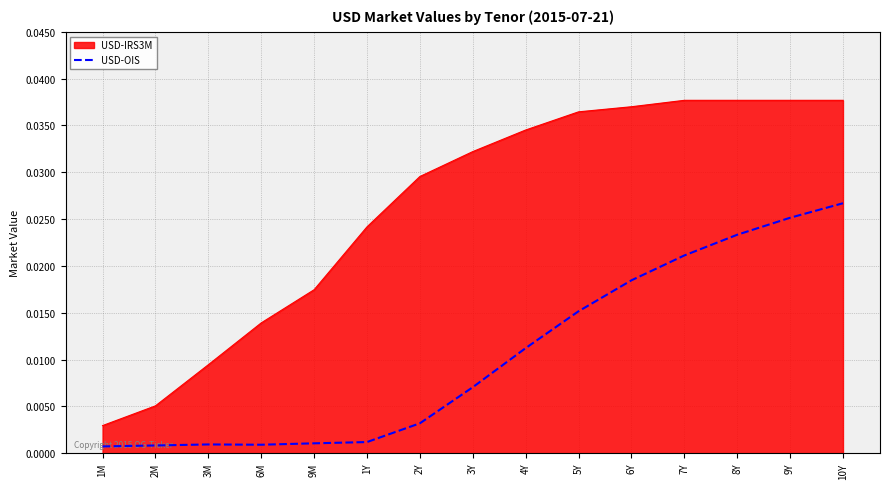

Which series has the largest total across all categories?

USD-IRS3M